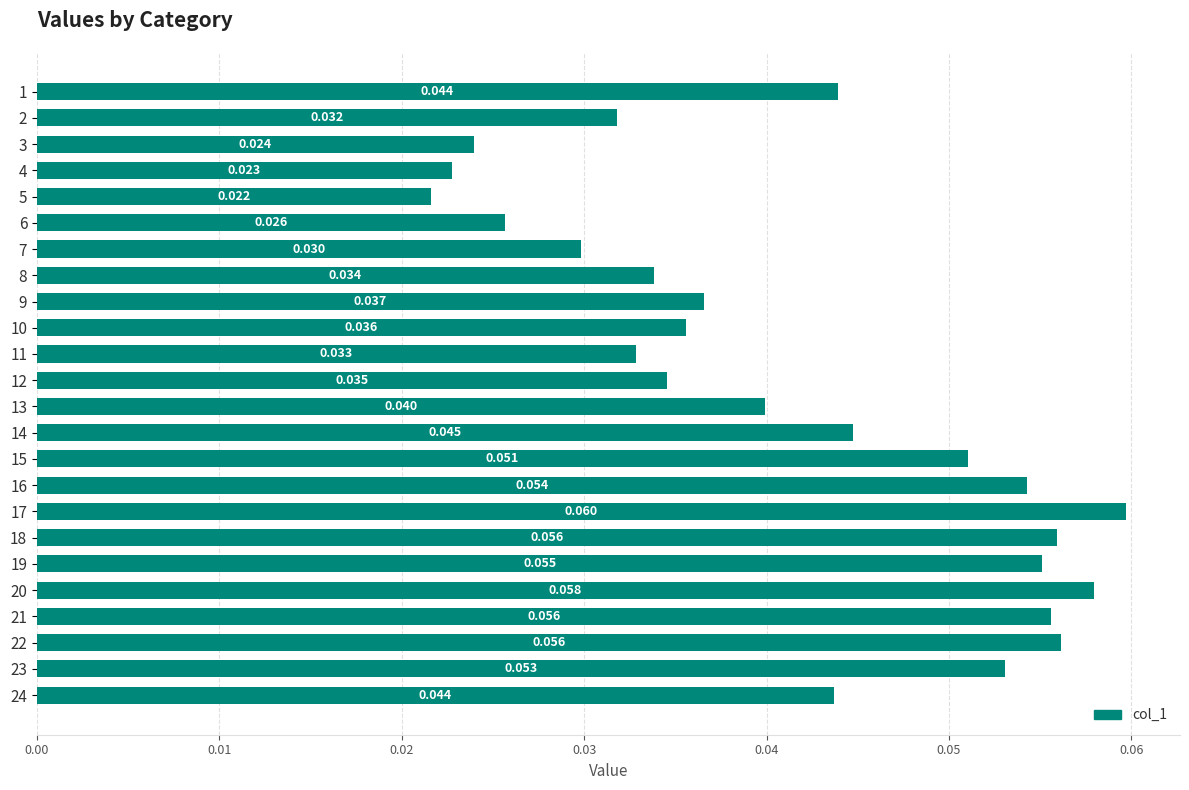

Is it true that the value at 12 is 0.0?

True